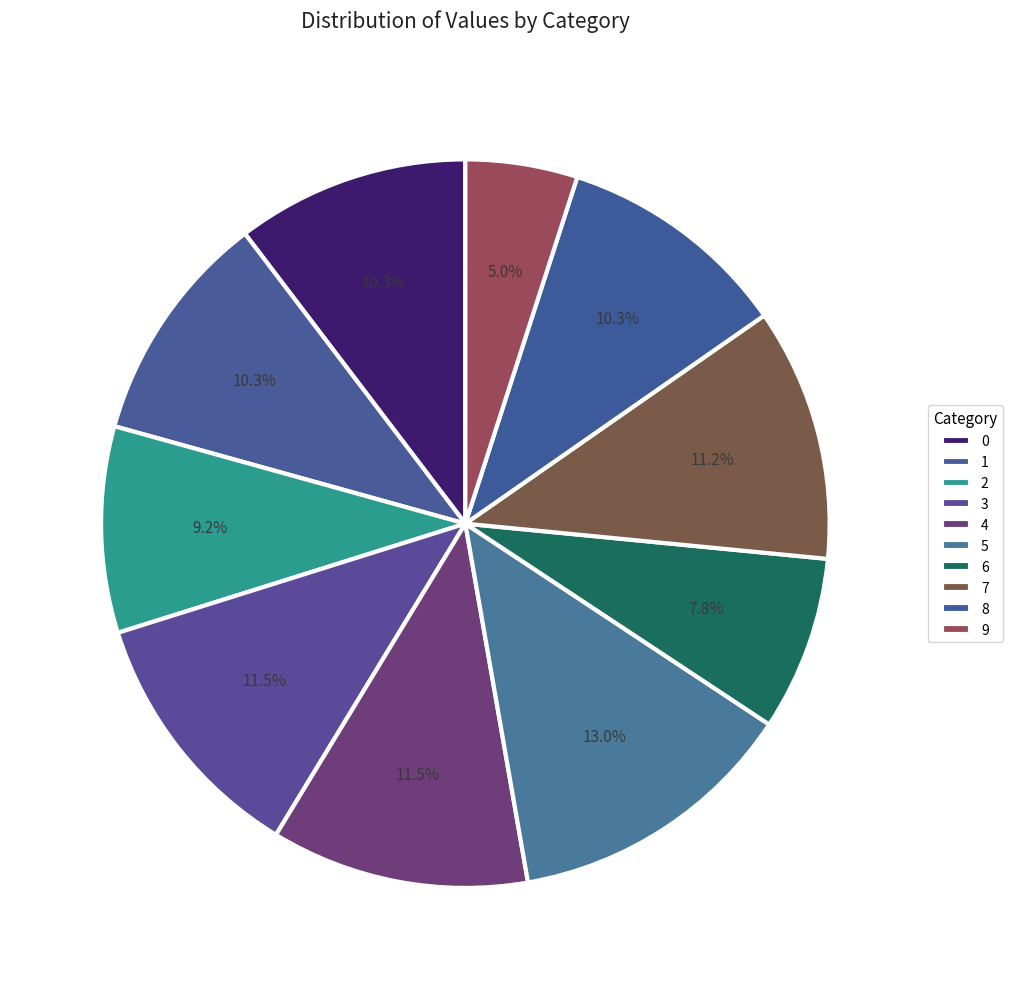

How many slices are in this pie chart?

10